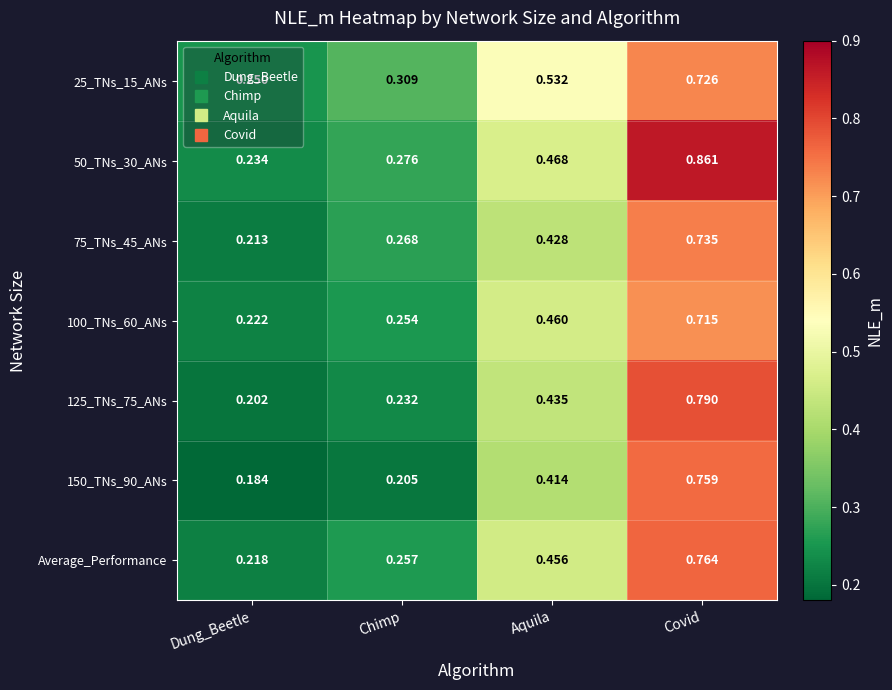

Which label corresponds to the smallest value in the chart?

Dung_Beetle